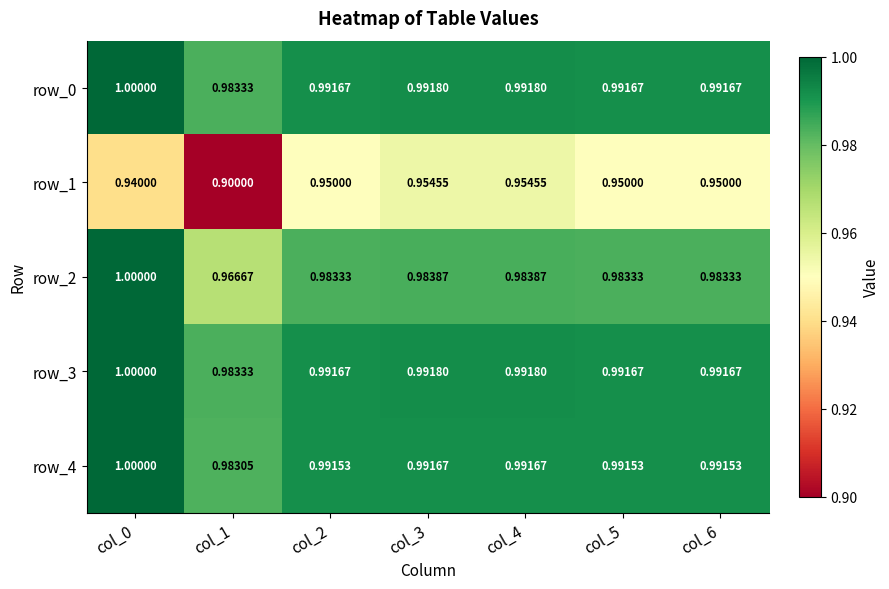

Count the row_3 values in the range 0 to 1.

7